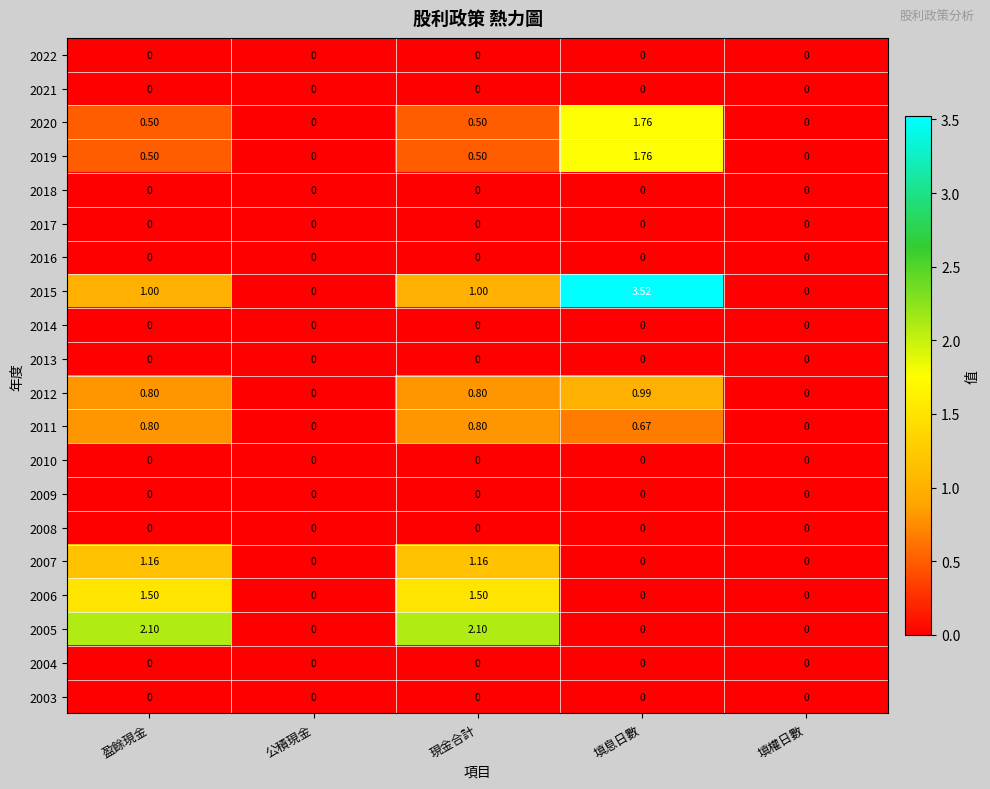

Which label corresponds to the largest value in the chart?

填息日數